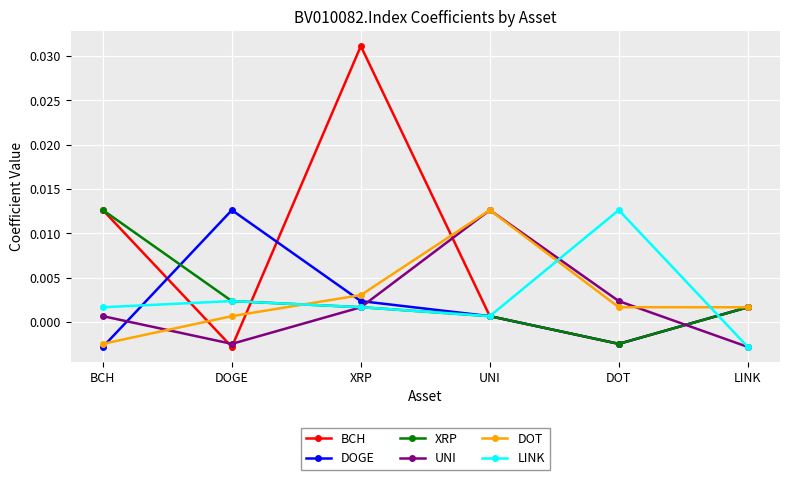

At how many categories does at least one series exceed 0?

6